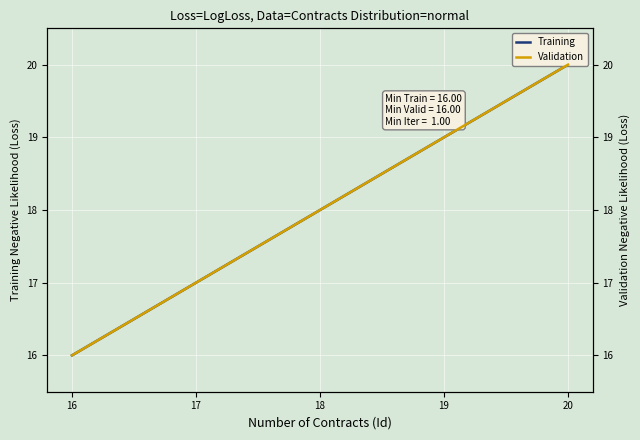

What is the smallest value displayed?

16